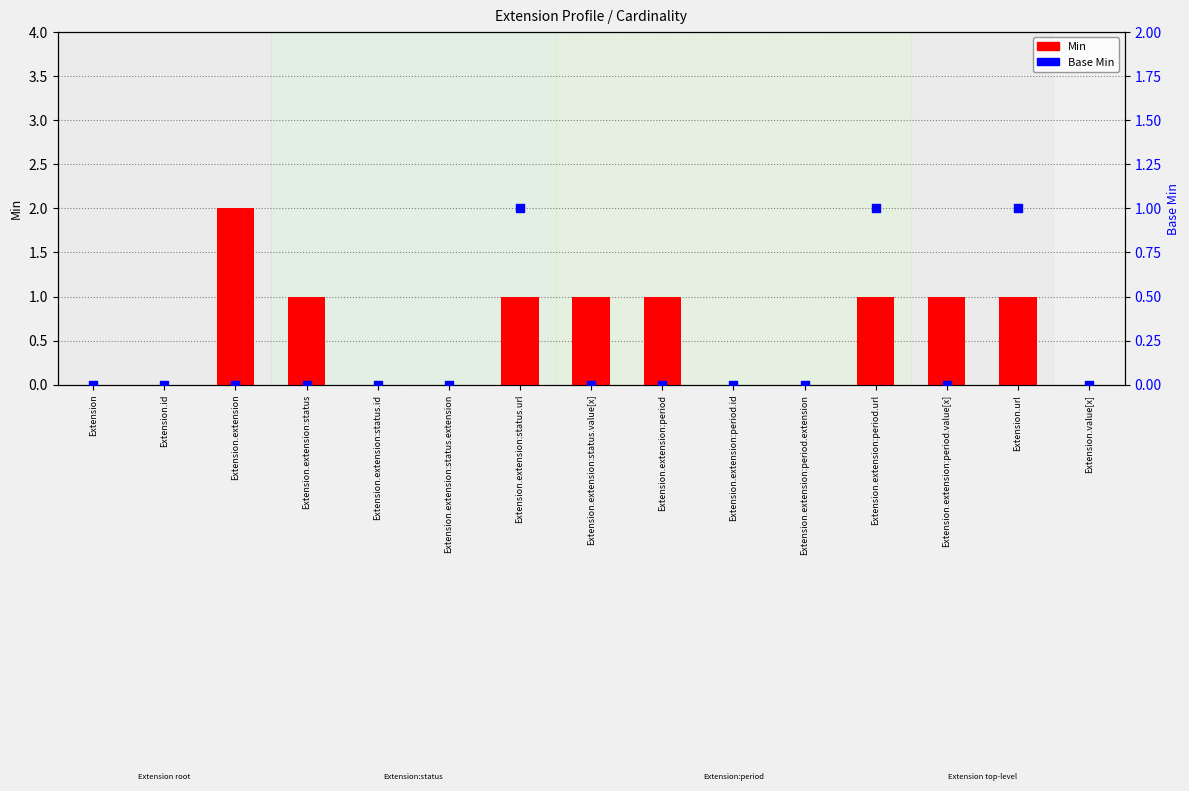

What is the total value across all series at Extension.url?

2